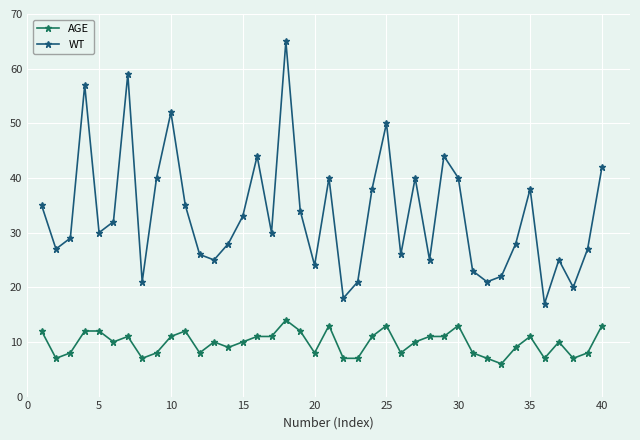

What is the smallest value displayed?

6